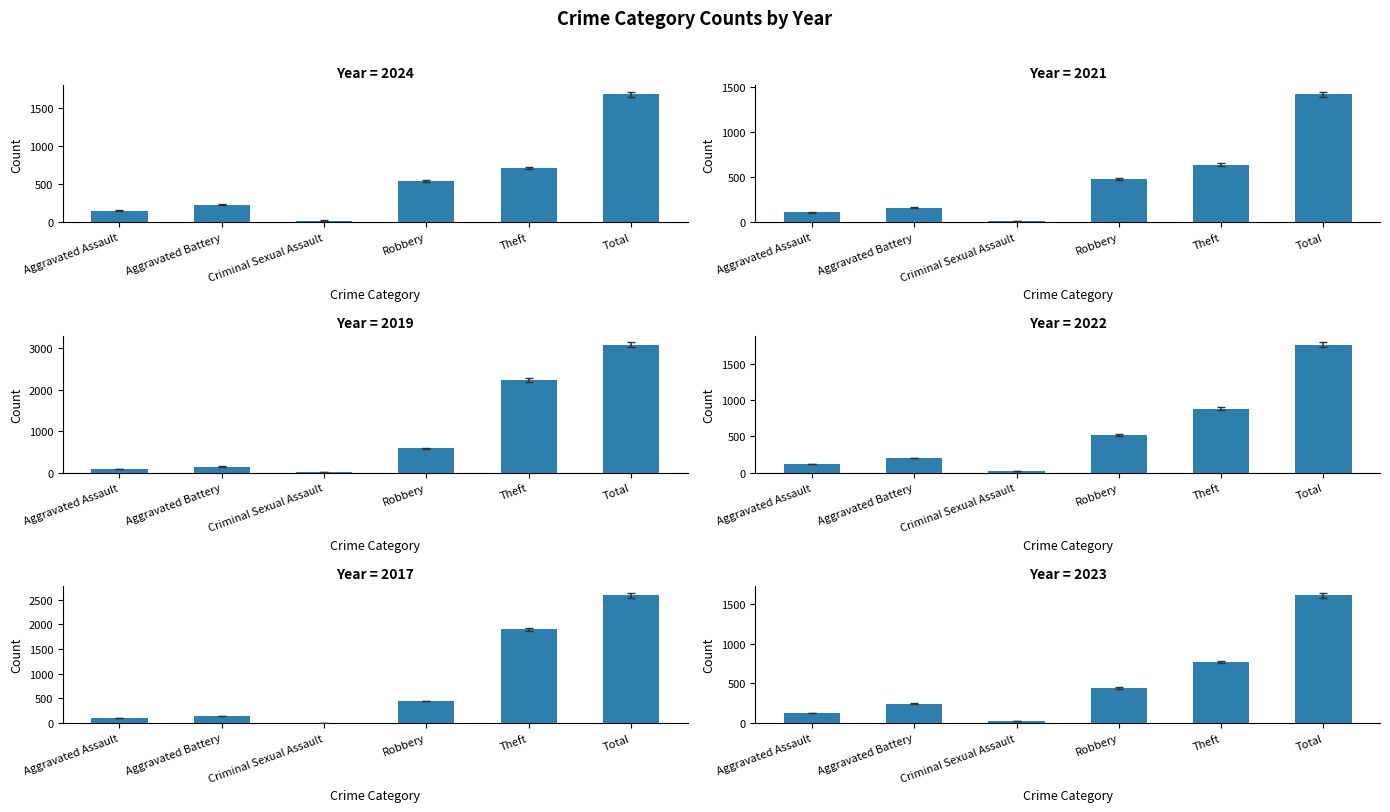

What is the total value across all series at Aggravated Assault?

704.6